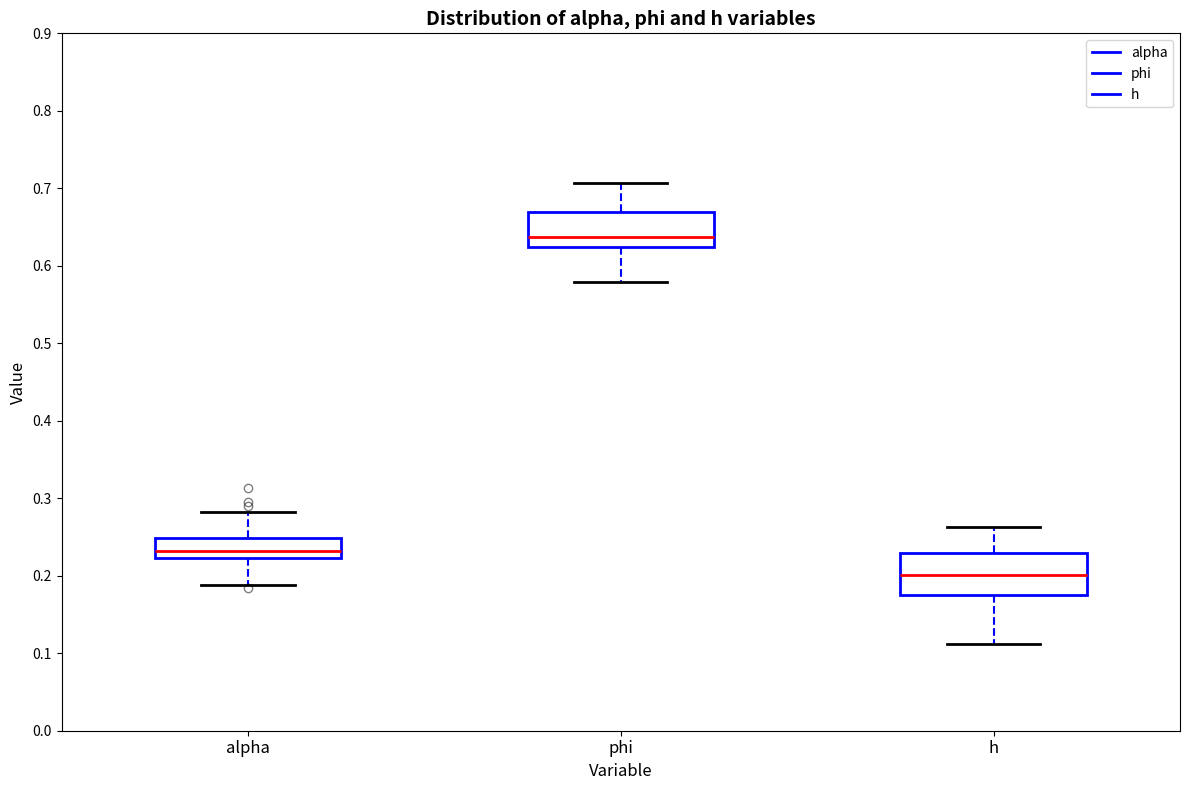

Which box's median line is the lowest?

h